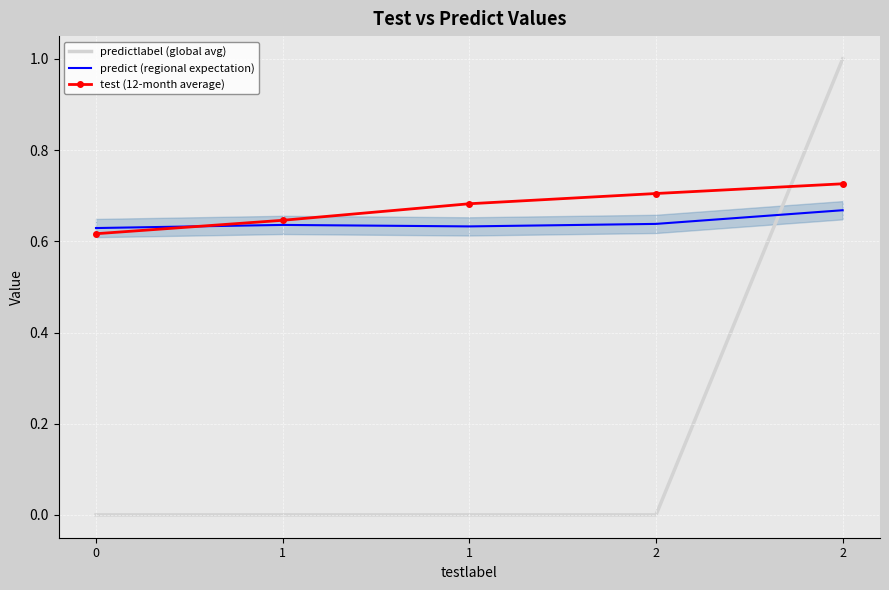

What is the spread (max minus min) of values at 2?

0.7